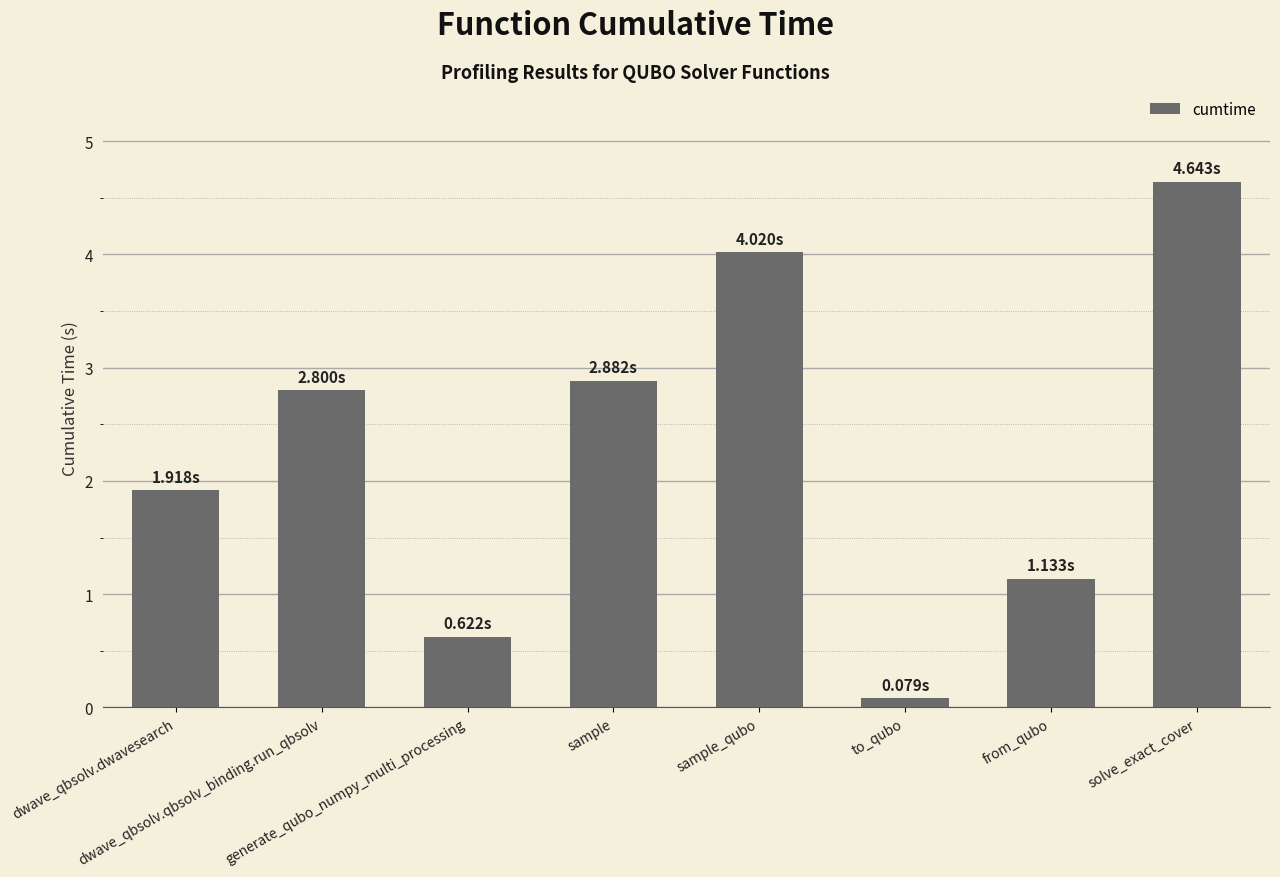

What is the approximate value at sample?

2.9